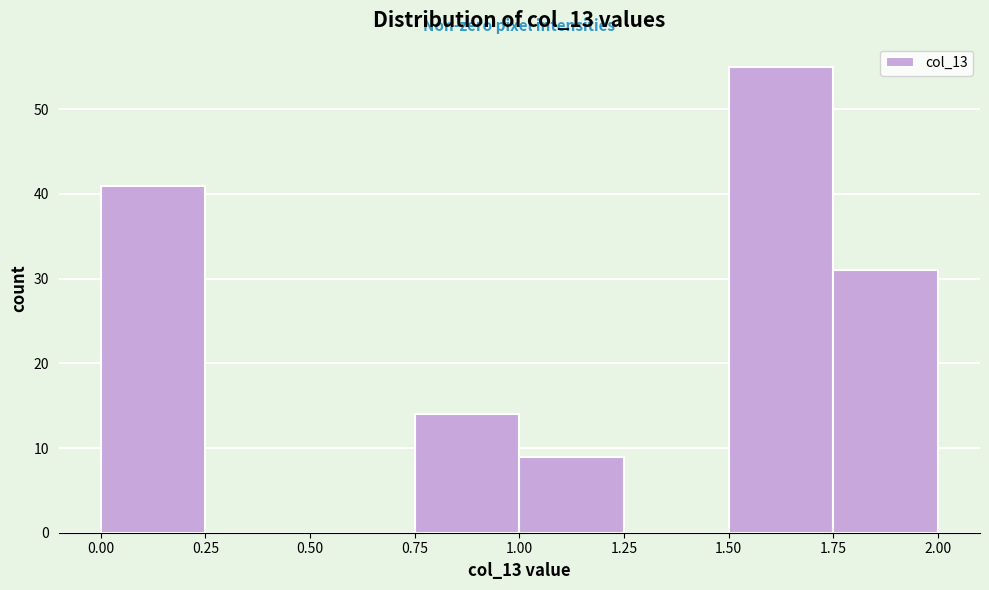

Reading left to right, transcribe this chart: for each bar, give the range it covers on the x-axis and its height. The values are not printed on the chart, so give them approximately, as read against the axis.

0.00 to 0.25: 41
0.25 to 0.50: 0
0.50 to 0.75: 0
0.75 to 1.00: 14
1.00 to 1.25: 9
1.25 to 1.50: 0
1.50 to 1.75: 55
1.75 to 2.00: 31